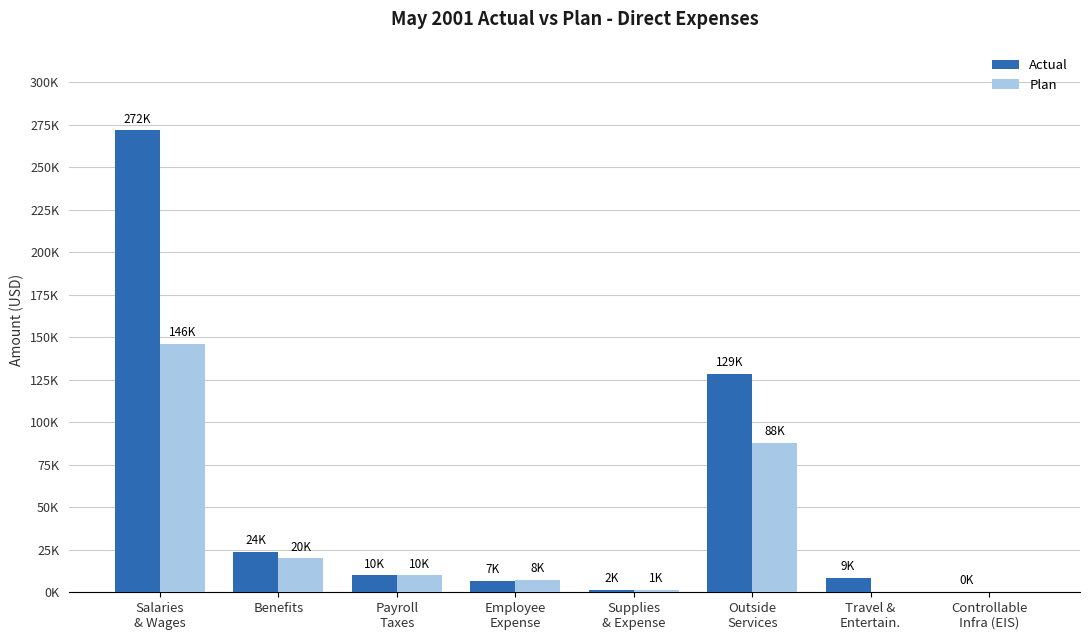

Are the bars grouped side by side (vs. stacked)?

Yes